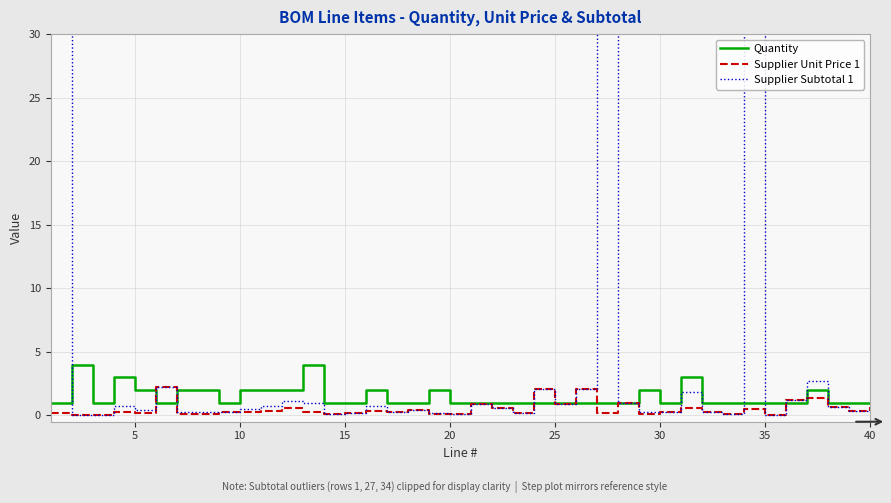

Count the number of categories in the chart.

40